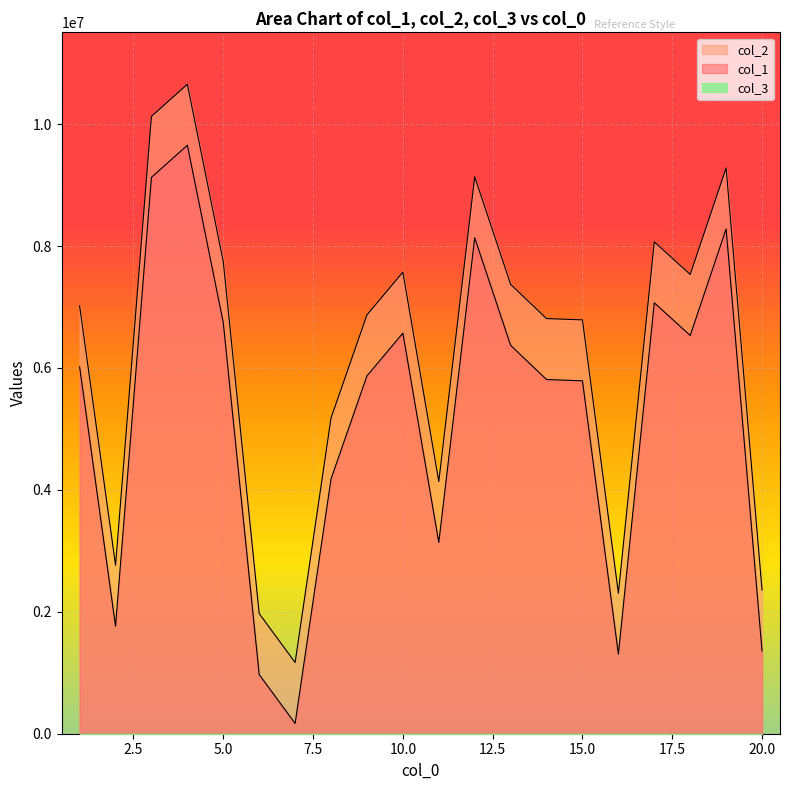

How many lines are shown in the chart?

2